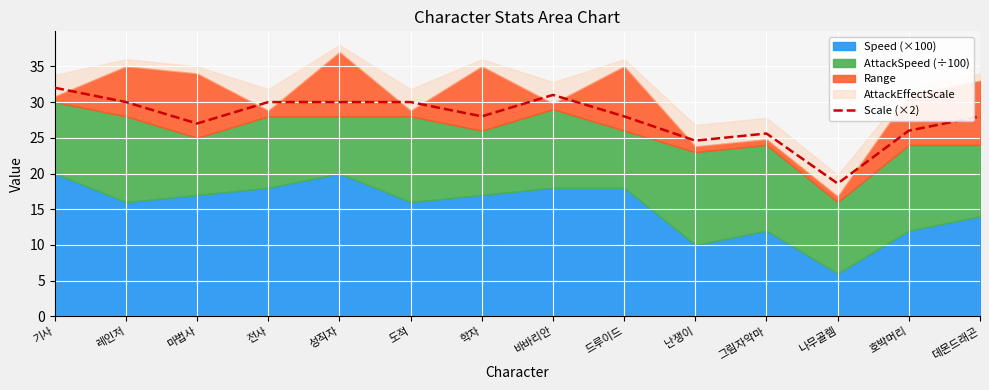

True or false: the data has more than 0 interior local peaks.

True